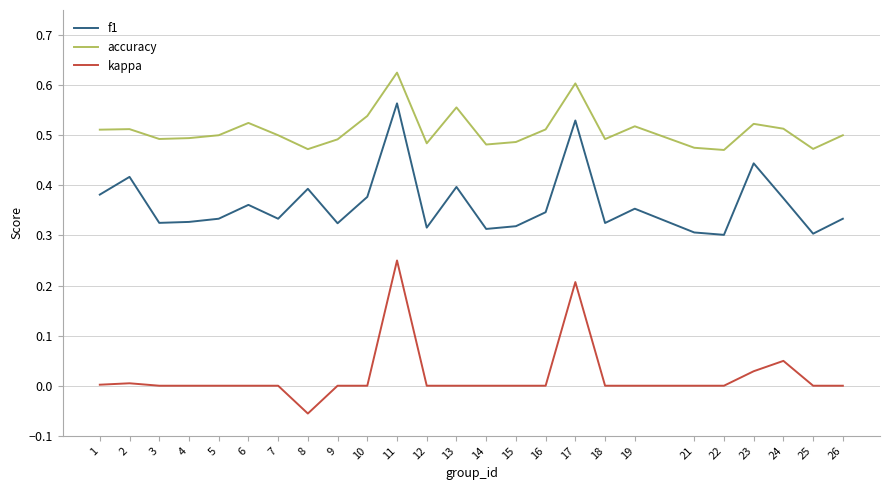

The accuracy series shows 0.3 at 7. True or false?

False